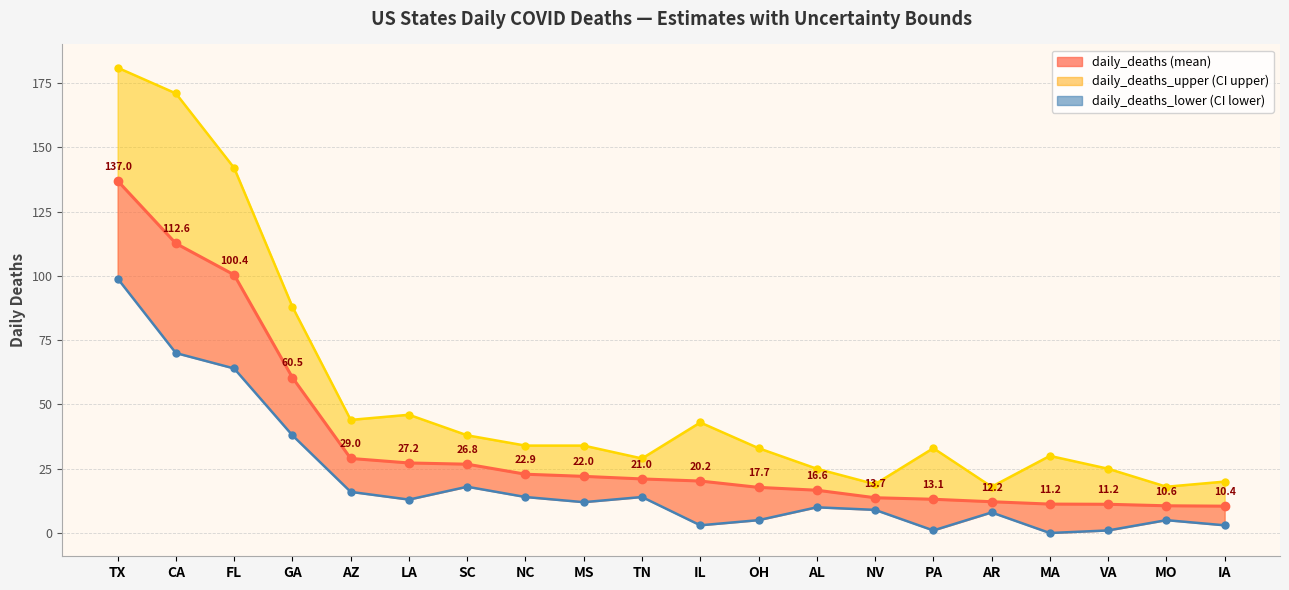

What is the sum of the values at GA and MS?

82.5